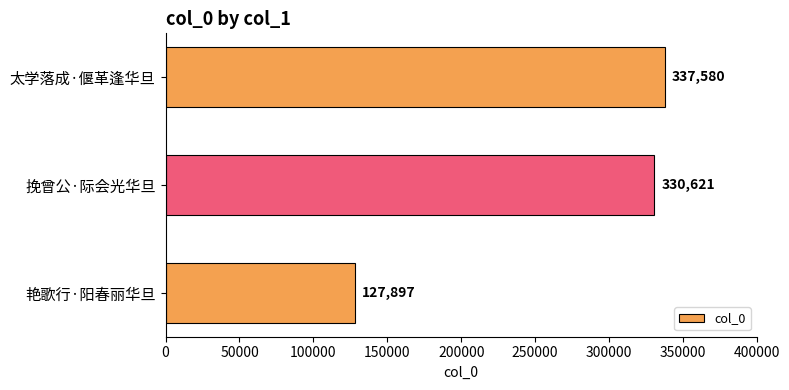

Where is the data nearest to the value 232738?

挽曾公·际会光华旦